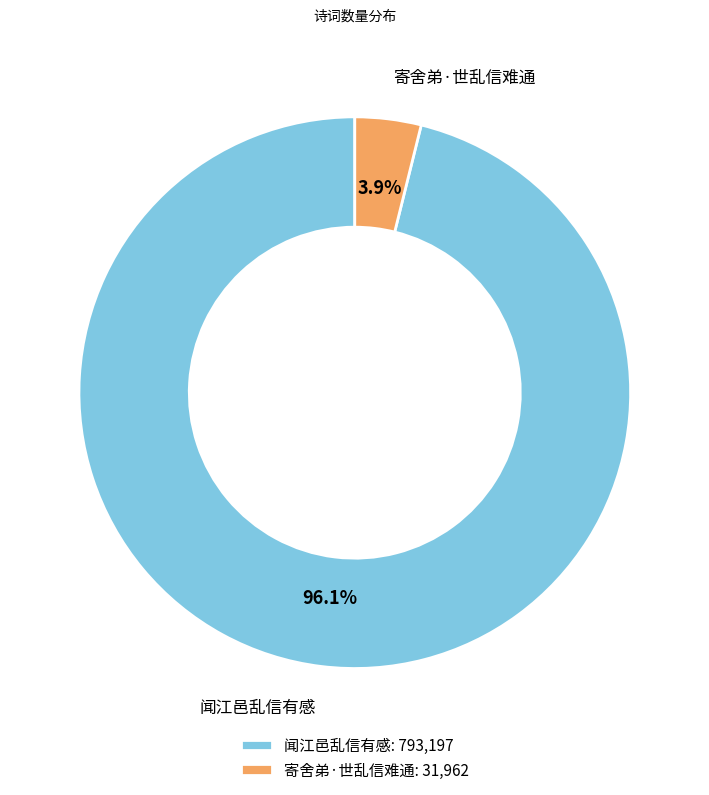

To the nearest percent, what percentage of the pie is 闻江邑乱信有感?

96%